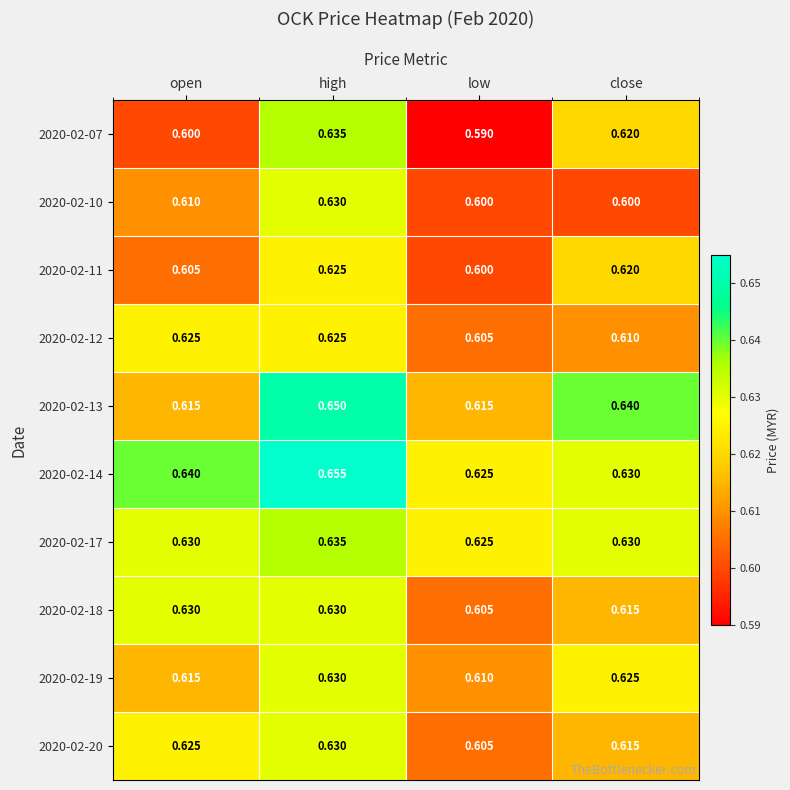

Which category has the highest value in the 2020-02-20 series?

high